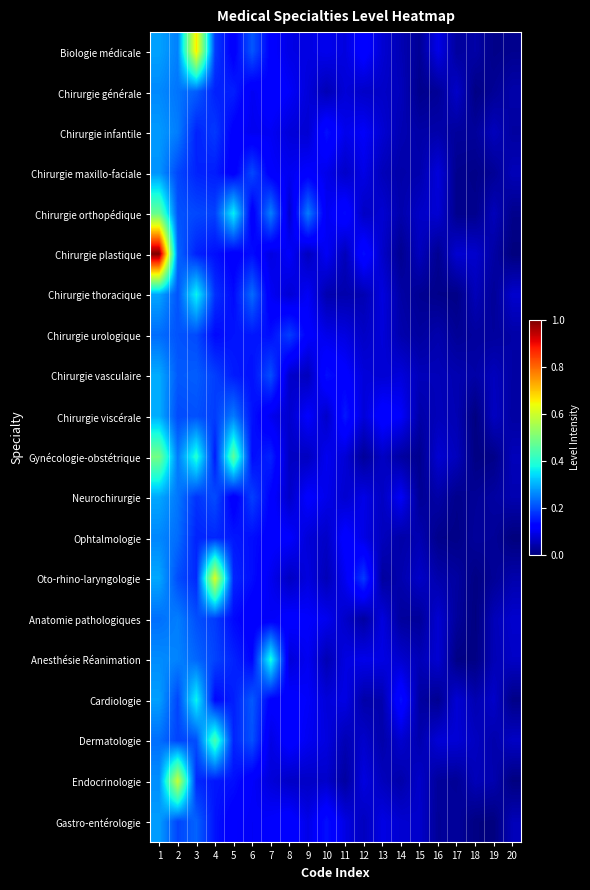

Reading right to left, what are all the values shown in this chart?

Biologie médicale: 20=0.0	19=0.0	18=0.0	17=0.0	16=0.1	15=0.0	14=0.0	13=0.1	12=0.1	11=0.1	10=0.1	9=0.1	8=0.1	7=0.1	6=0.2	5=0.1	4=0.2	3=0.7	2=0.3	1=0.3
Chirurgie générale: 20=0.0	19=0.0	18=0.0	17=0.1	16=0.0	15=0.0	14=0.1	13=0.1	12=0.1	11=0.1	10=0.0	9=0.1	8=0.1	7=0.1	6=0.1	5=0.2	4=0.2	3=0.2	2=0.2	1=0.3
Chirurgie infantile: 20=0.0	19=0.1	18=0.0	17=0.0	16=0.0	15=0.0	14=0.0	13=0.1	12=0.1	11=0.1	10=0.1	9=0.1	8=0.1	7=0.1	6=0.1	5=0.1	4=0.2	3=0.2	2=0.2	1=0.3
Chirurgie maxillo-faciale: 20=0.1	19=0.0	18=0.0	17=0.0	16=0.1	15=0.0	14=0.0	13=0.1	12=0.1	11=0.1	10=0.1	9=0.1	8=0.1	7=0.1	6=0.2	5=0.1	4=0.2	3=0.2	2=0.2	1=0.3
Chirurgie orthopédique: 20=0.0	19=0.1	18=0.0	17=0.0	16=0.1	15=0.1	14=0.0	13=0.1	12=0.1	11=0.1	10=0.1	9=0.2	8=0.1	7=0.3	6=0.1	5=0.4	4=0.2	3=0.2	2=0.2	1=0.5
Chirurgie plastique: 20=0.0	19=0.0	18=0.1	17=0.1	16=0.0	15=0.1	14=0.0	13=0.1	12=0.1	11=0.1	10=0.1	9=0.1	8=0.1	7=0.1	6=0.1	5=0.1	4=0.1	3=0.2	2=0.2	1=1.0
Chirurgie thoracique: 20=0.1	19=0.0	18=0.1	17=0.0	16=0.0	15=0.0	14=0.0	13=0.1	12=0.0	11=0.0	10=0.0	9=0.1	8=0.1	7=0.1	6=0.2	5=0.1	4=0.2	3=0.4	2=0.2	1=0.3
Chirurgie urologique: 20=0.0	19=0.0	18=0.0	17=0.0	16=0.0	15=0.0	14=0.0	13=0.1	12=0.1	11=0.1	10=0.1	9=0.1	8=0.2	7=0.1	6=0.1	5=0.1	4=0.1	3=0.2	2=0.2	1=0.2
Chirurgie vasculaire: 20=0.0	19=0.1	18=0.0	17=0.0	16=0.1	15=0.1	14=0.1	13=0.1	12=0.1	11=0.1	10=0.1	9=0.1	8=0.1	7=0.2	6=0.1	5=0.2	4=0.2	3=0.2	2=0.2	1=0.3
Chirurgie viscérale: 20=0.0	19=0.1	18=0.0	17=0.0	16=0.1	15=0.0	14=0.1	13=0.1	12=0.1	11=0.1	10=0.1	9=0.1	8=0.1	7=0.1	6=0.1	5=0.2	4=0.2	3=0.2	2=0.2	1=0.3
Gynécologie-obstétrique: 20=0.1	19=0.0	18=0.0	17=0.1	16=0.1	15=0.0	14=0.0	13=0.1	12=0.0	11=0.1	10=0.1	9=0.1	8=0.1	7=0.2	6=0.1	5=0.5	4=0.2	3=0.4	2=0.2	1=0.5
Neurochirurgie: 20=0.0	19=0.0	18=0.0	17=0.0	16=0.0	15=0.0	14=0.1	13=0.1	12=0.1	11=0.1	10=0.1	9=0.1	8=0.1	7=0.1	6=0.2	5=0.1	4=0.2	3=0.2	2=0.2	1=0.3
Ophtalmologie: 20=0.0	19=0.0	18=0.0	17=0.0	16=0.0	15=0.0	14=0.0	13=0.1	12=0.1	11=0.1	10=0.1	9=0.1	8=0.1	7=0.1	6=0.1	5=0.1	4=0.2	3=0.2	2=0.2	1=0.3
Oto-rhino-laryngologie: 20=0.0	19=0.0	18=0.0	17=0.0	16=0.0	15=0.1	14=0.0	13=0.0	12=0.2	11=0.1	10=0.1	9=0.1	8=0.1	7=0.1	6=0.1	5=0.2	4=0.6	3=0.2	2=0.2	1=0.3
Anatomie pathologiques: 20=0.1	19=0.1	18=0.0	17=0.0	16=0.1	15=0.0	14=0.0	13=0.1	12=0.0	11=0.1	10=0.1	9=0.1	8=0.1	7=0.1	6=0.1	5=0.1	4=0.2	3=0.2	2=0.3	1=0.2
Anesthésie Réanimation: 20=0.1	19=0.0	18=0.0	17=0.0	16=0.1	15=0.1	14=0.1	13=0.1	12=0.1	11=0.1	10=0.0	9=0.1	8=0.1	7=0.4	6=0.1	5=0.2	4=0.2	3=0.2	2=0.3	1=0.3
Cardiologie: 20=0.0	19=0.1	18=0.0	17=0.1	16=0.0	15=0.0	14=0.1	13=0.0	12=0.0	11=0.1	10=0.1	9=0.1	8=0.1	7=0.1	6=0.2	5=0.2	4=0.1	3=0.4	2=0.2	1=0.3
Dermatologie: 20=0.1	19=0.0	18=0.1	17=0.1	16=0.1	15=0.0	14=0.1	13=0.0	12=0.1	11=0.0	10=0.1	9=0.1	8=0.1	7=0.1	6=0.2	5=0.2	4=0.4	3=0.2	2=0.2	1=0.2
Endocrinologie: 20=0.0	19=0.0	18=0.1	17=0.0	16=0.0	15=0.1	14=0.0	13=0.1	12=0.1	11=0.0	10=0.1	9=0.1	8=0.1	7=0.1	6=0.1	5=0.1	4=0.1	3=0.2	2=0.6	1=0.3
Gastro-entérologie: 20=0.1	19=0.0	18=0.0	17=0.0	16=0.0	15=0.1	14=0.1	13=0.1	12=0.1	11=0.1	10=0.1	9=0.1	8=0.1	7=0.1	6=0.1	5=0.1	4=0.1	3=0.2	2=0.2	1=0.3